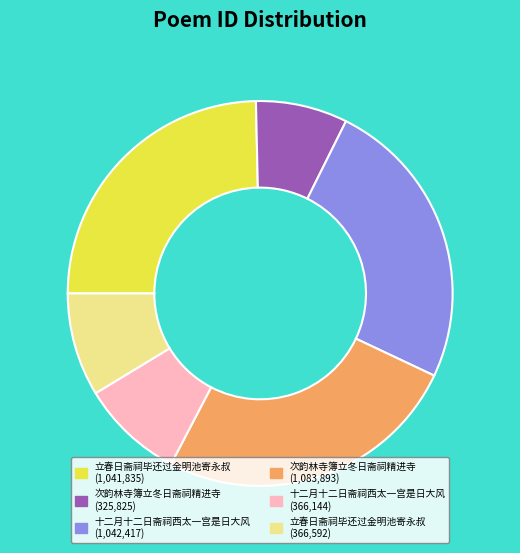

Is the sum of 十二月十二日斋祠西太一宫是日大风 (366,144) and 立春日斋祠毕还过金明池寄永叔 (1,041,835) greater than half?

No